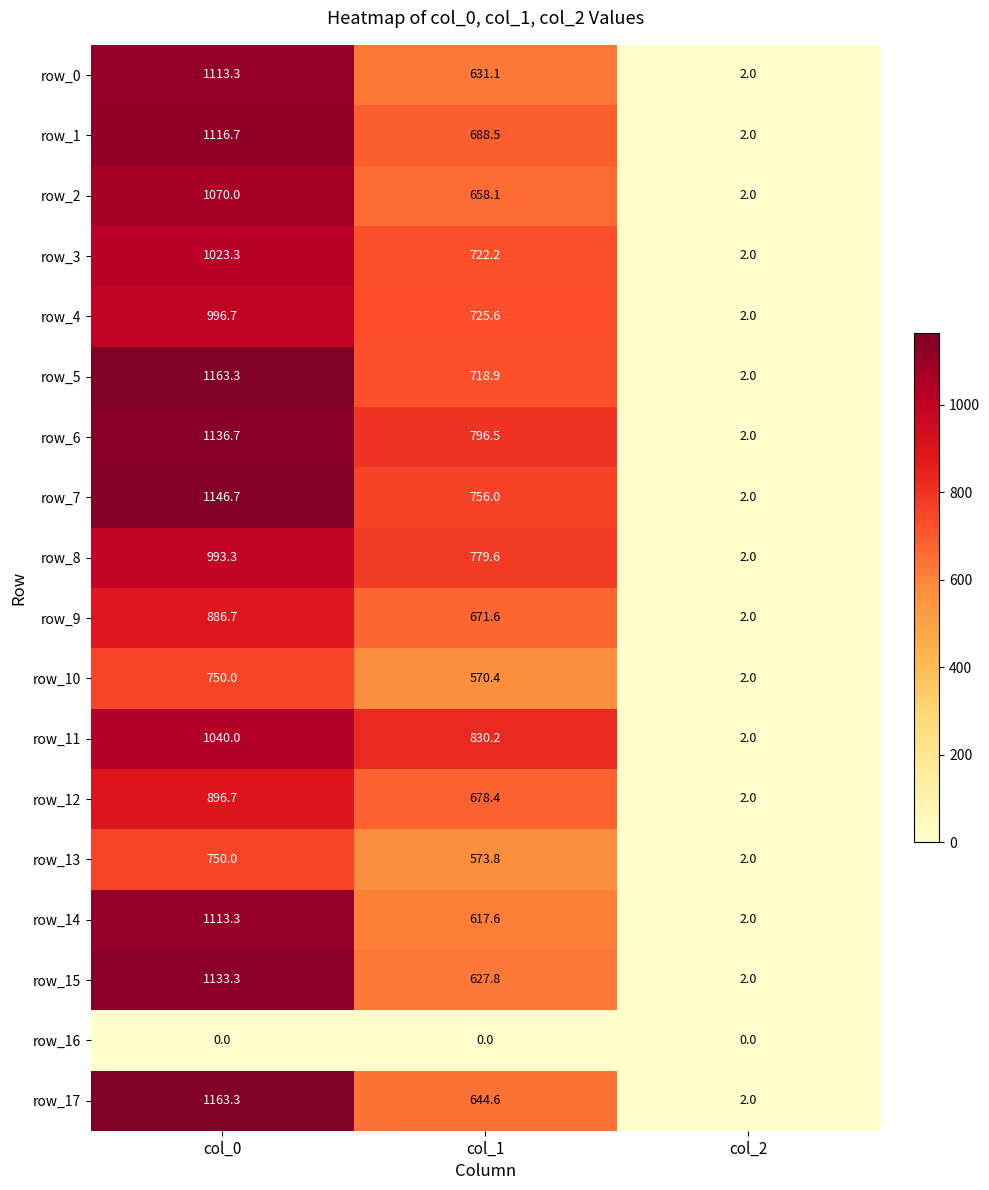

Is the value of row_12 at col_0 greater than the value of row_3 at col_2?

Yes